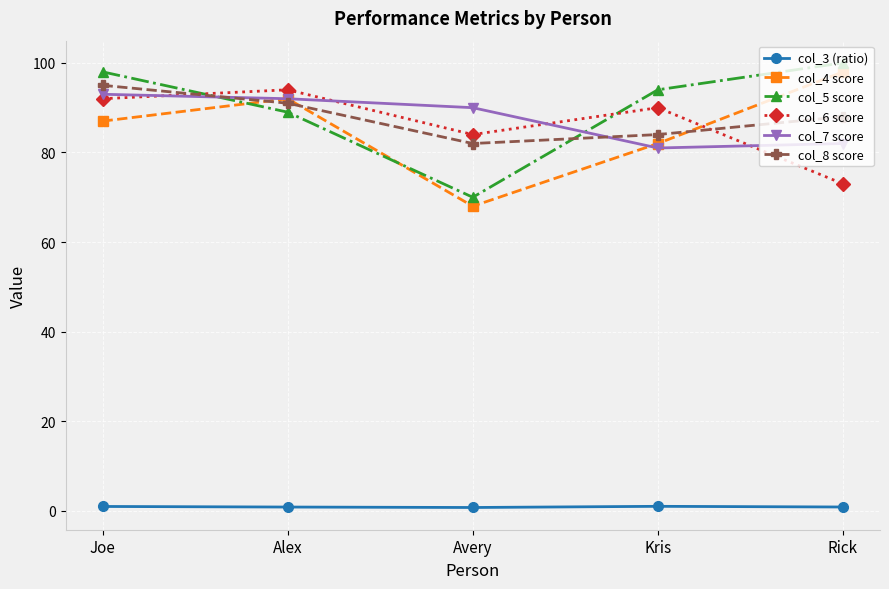

How many values in the col_7 score series are below 90?

2